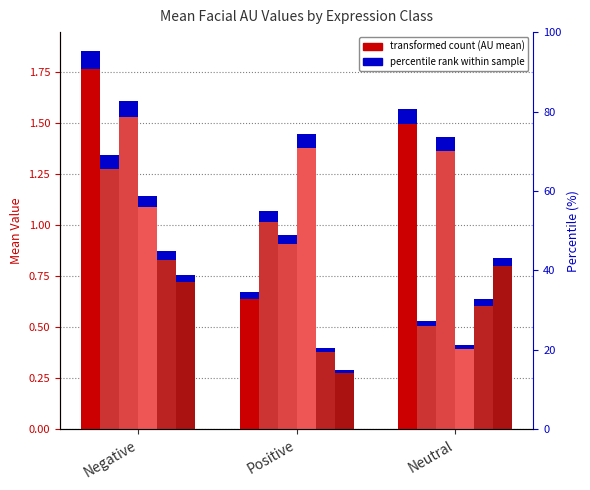

What is the approximate value of Left at Positive?

1.4